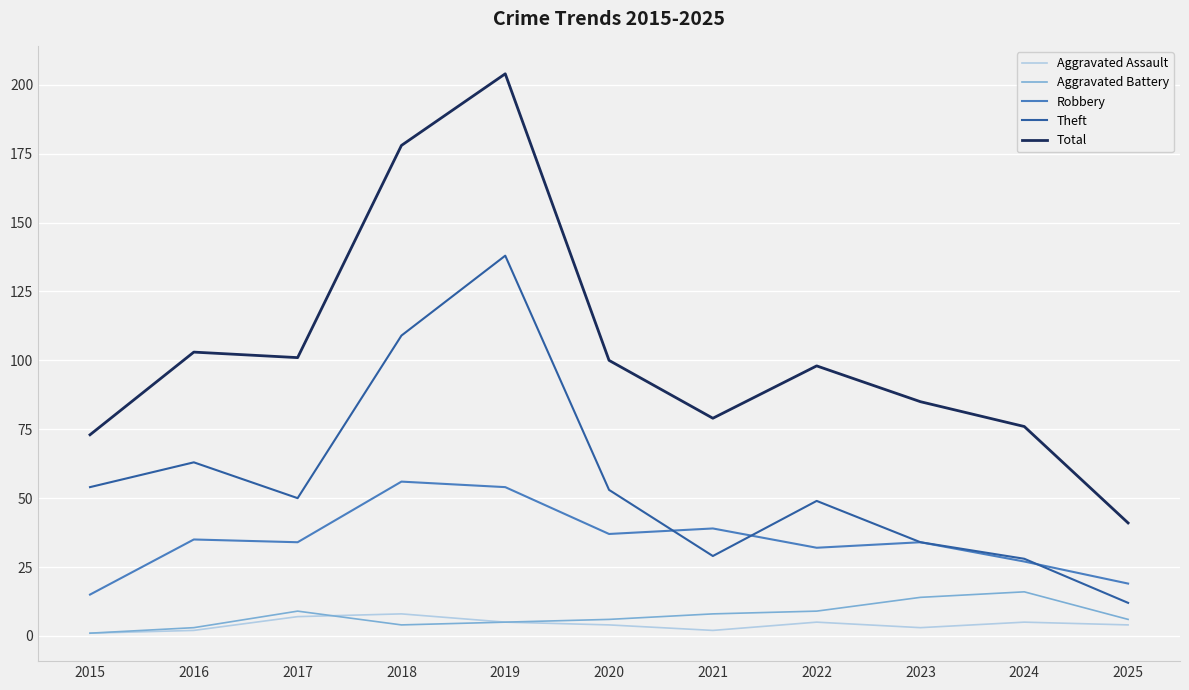

Reading left to right, what are all the values shown in this chart?

Aggravated Assault: 2015=1	2016=2	2017=7	2018=8	2019=5	2020=4	2021=2	2022=5	2023=3	2024=5	2025=4
Aggravated Battery: 2015=1	2016=3	2017=9	2018=4	2019=5	2020=6	2021=8	2022=9	2023=14	2024=16	2025=6
Robbery: 2015=15	2016=35	2017=34	2018=56	2019=54	2020=37	2021=39	2022=32	2023=34	2024=27	2025=19
Theft: 2015=54	2016=63	2017=50	2018=109	2019=138	2020=53	2021=29	2022=49	2023=34	2024=28	2025=12
Total: 2015=73	2016=103	2017=101	2018=178	2019=204	2020=100	2021=79	2022=98	2023=85	2024=76	2025=41